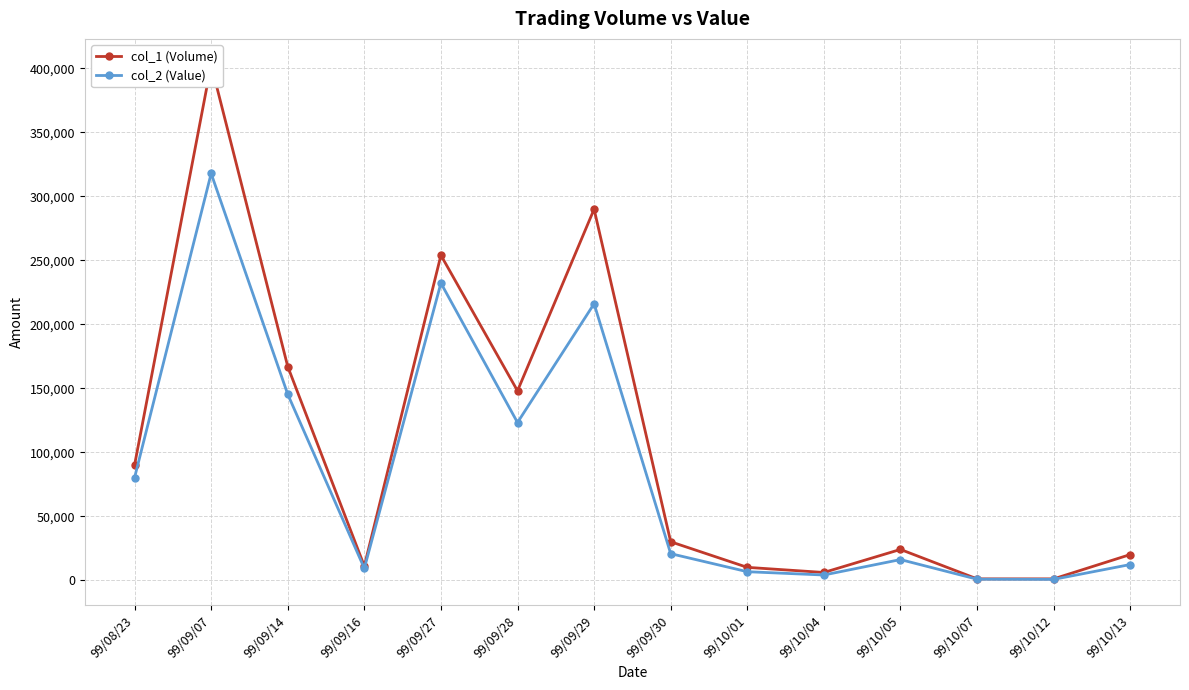

How many series are shown in this chart?

2